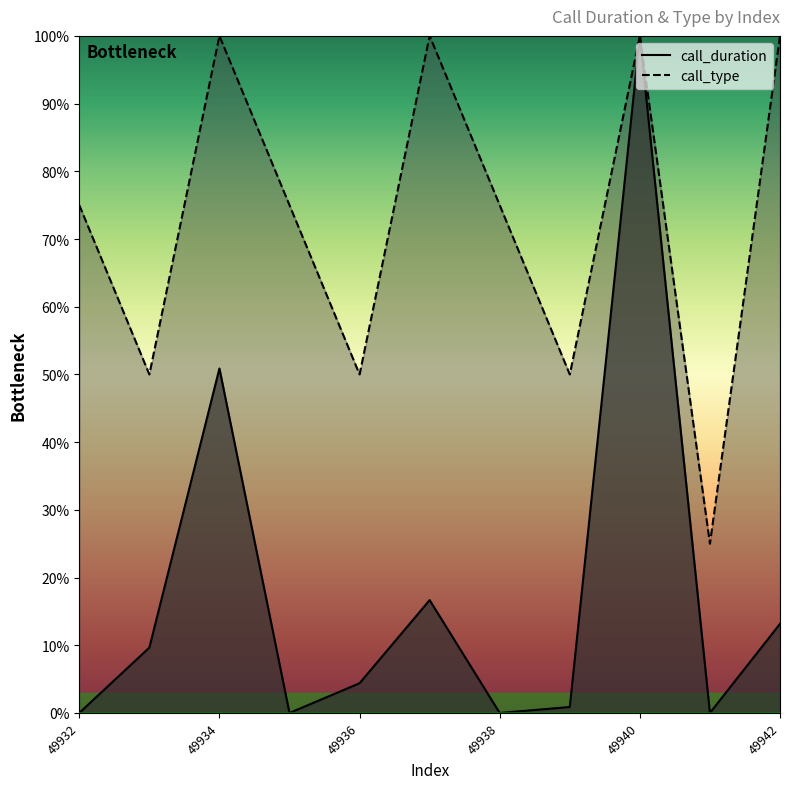

At 49942, list the series in order from smallest to largest.

call_duration, call_type